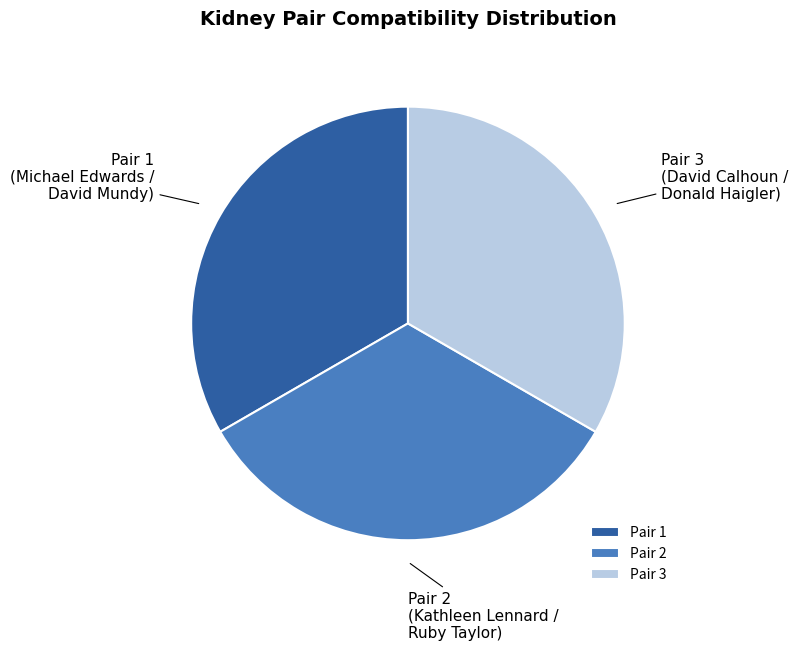

Does any single category account for the majority?

No